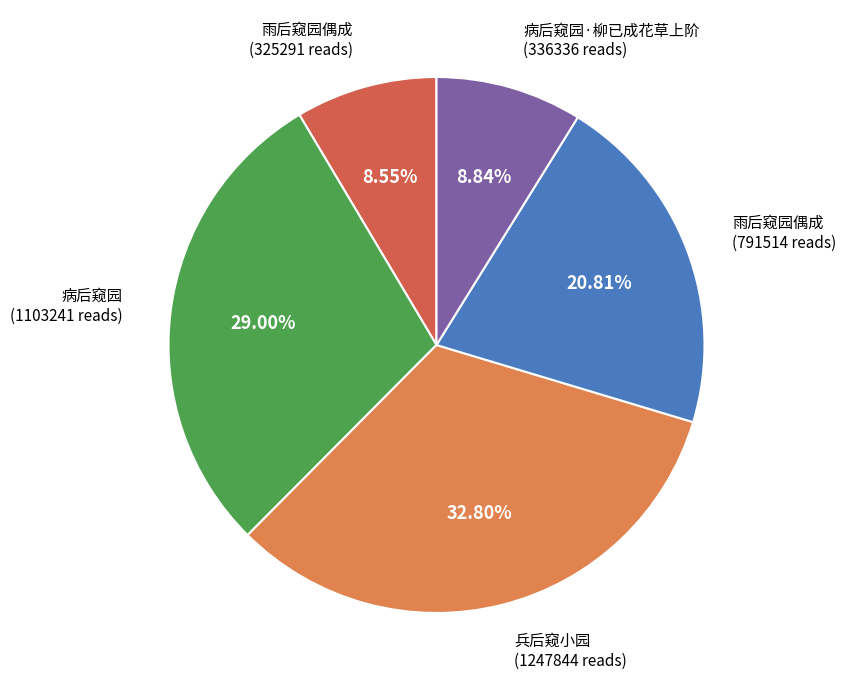

Between 雨后窥园偶成 (791514 reads) and 雨后窥园偶成 (325291 reads), which is larger?

雨后窥园偶成 (791514 reads)